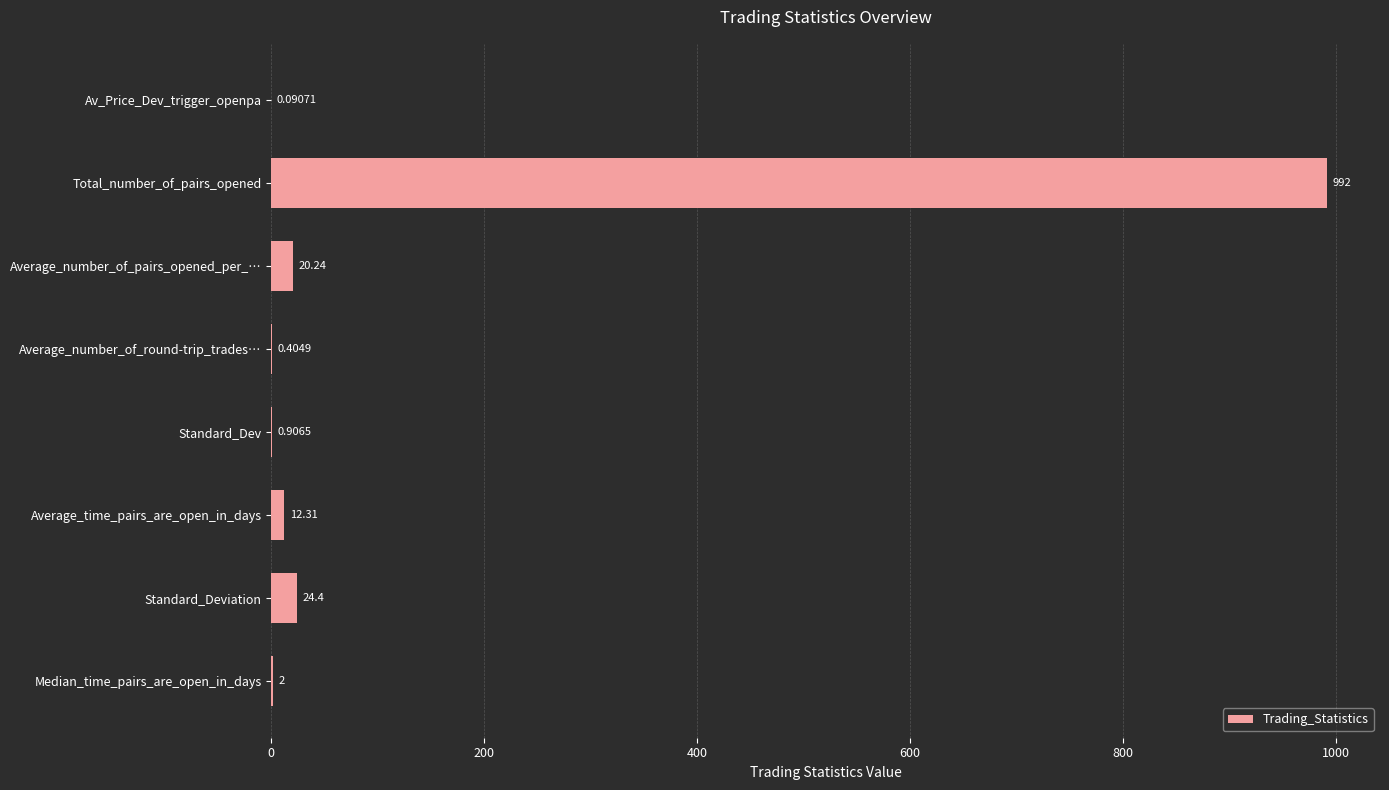

How many categories are shown in the chart?

8